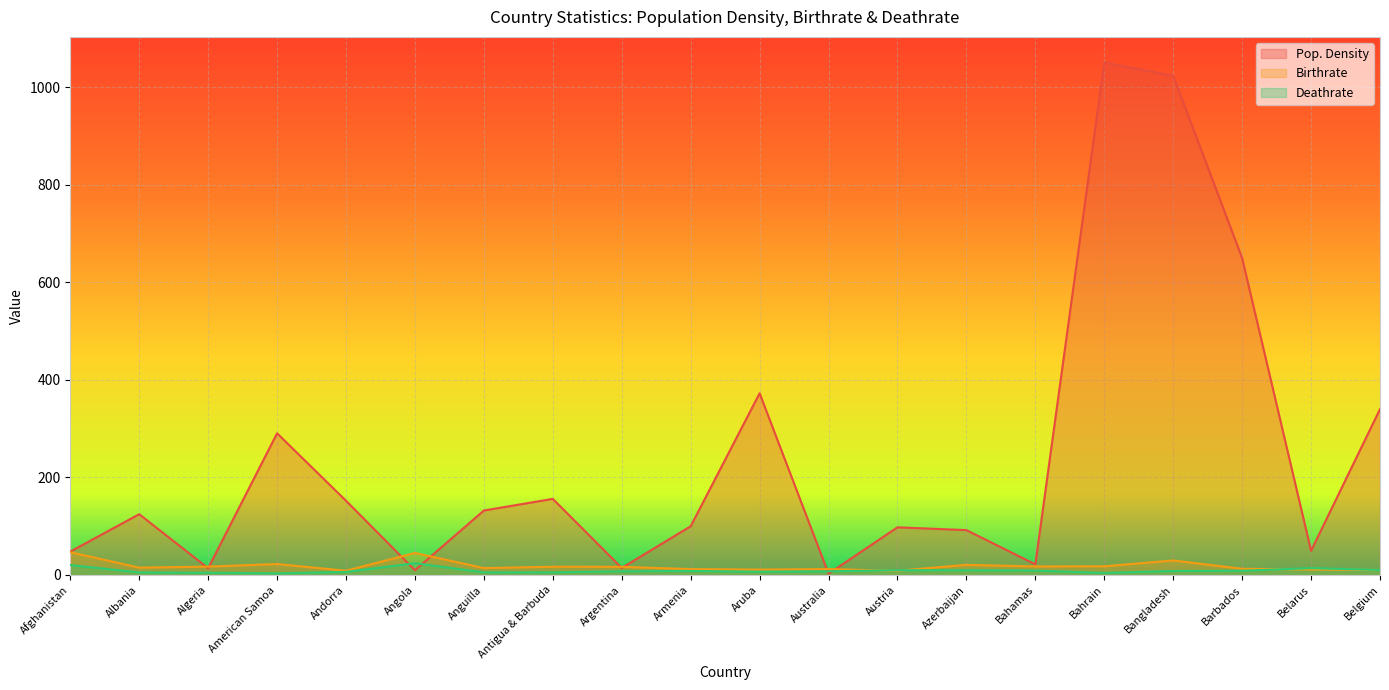

How many values in the Birthrate series are below 16?

10